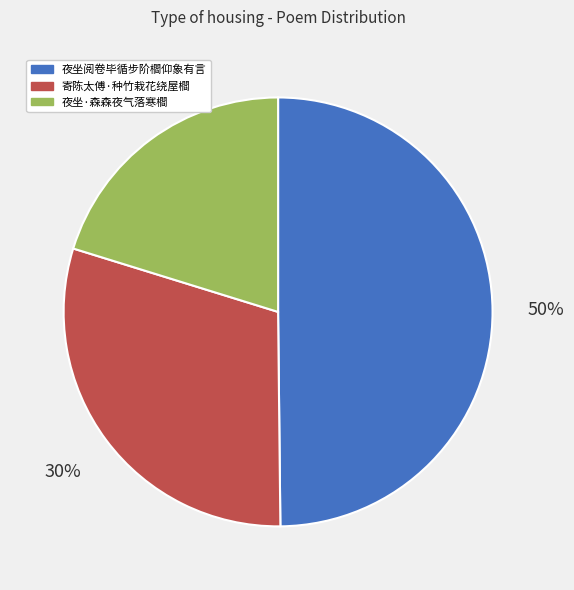

Rank the categories by value from highest to lowest.

夜坐阅卷毕循步阶櫩仰象有言, 寄陈太傅·种竹栽花绕屋櫩, 夜坐·森森夜气落寒櫩